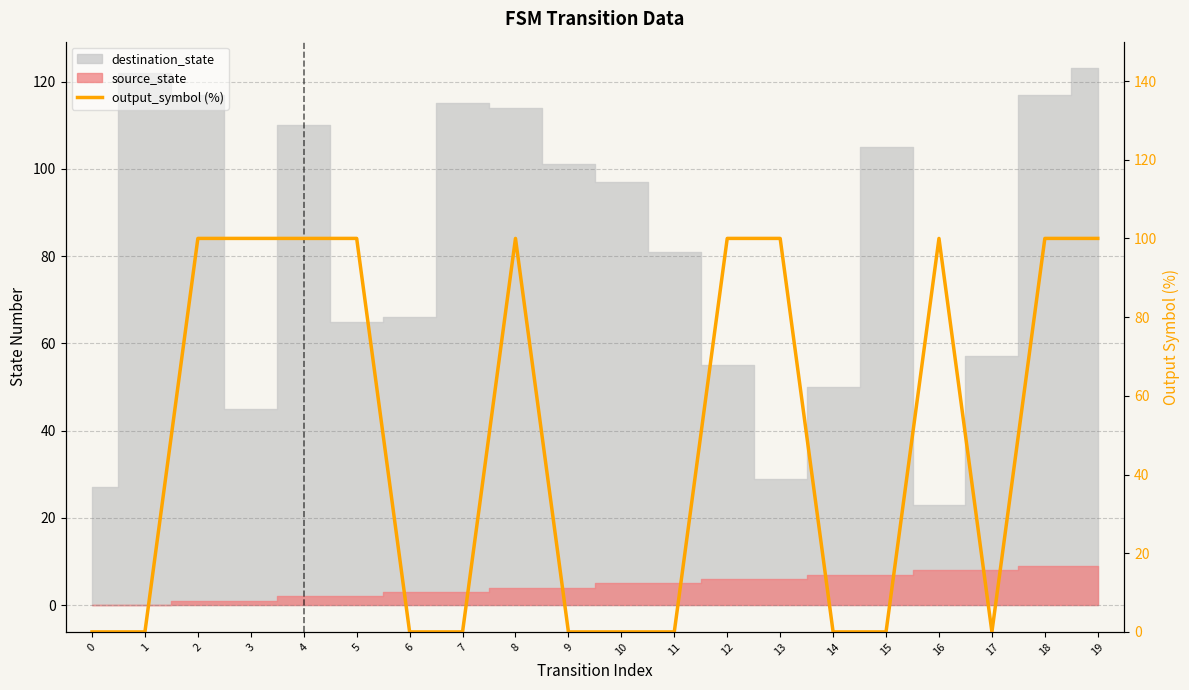

The chart shows a value of 100 at 19. True or false?

True